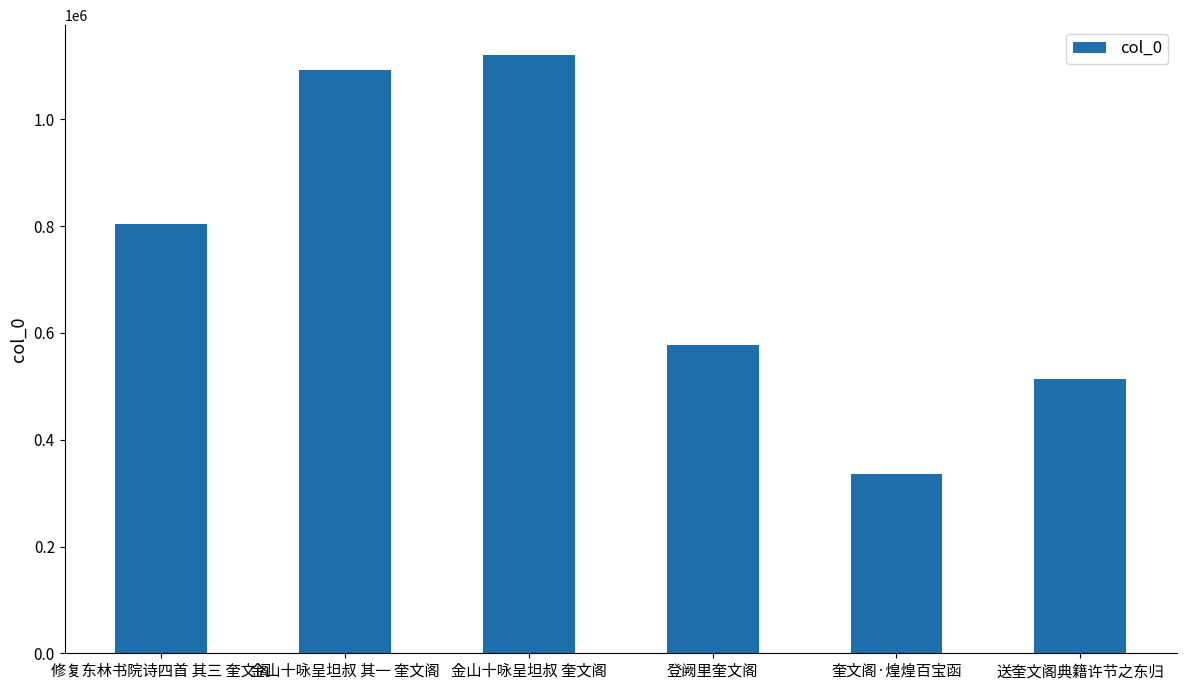

What is the sum of all values?

4443831